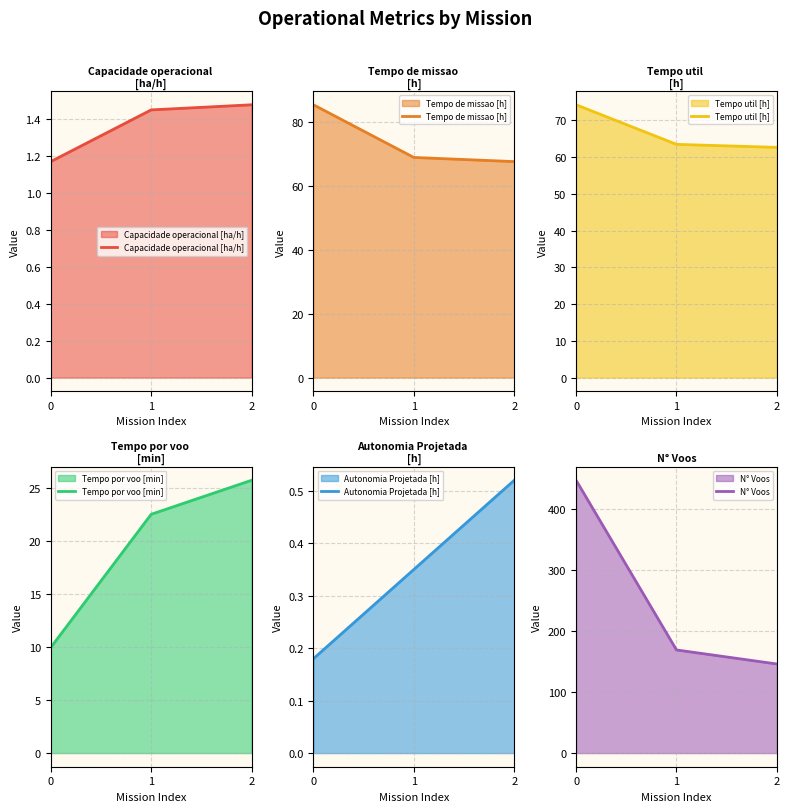

Reading right to left, extract all data points from this chart.

Capacidade operacional [ha/h]: 2=1.5	1=1.5	0=1.2
Tempo de missao [h]: 2=67.6	1=68.9	0=85.4
Tempo util [h]: 2=62.7	1=63.5	0=74.2
Tempo por voo [min]: 2=25.8	1=22.5	0=10.0
Autonomia Projetada [h]: 2=0.5	1=0.3	0=0.2
N° Voos: 2=146.0	1=169.0	0=447.0